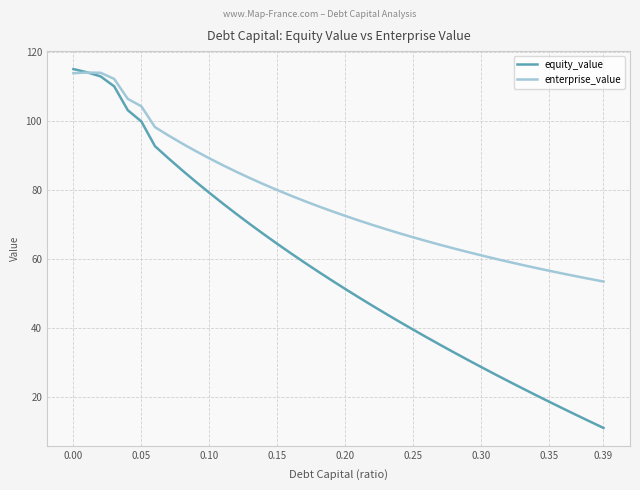

Rank the series by their average value, from highest to lowest.

enterprise_value, equity_value